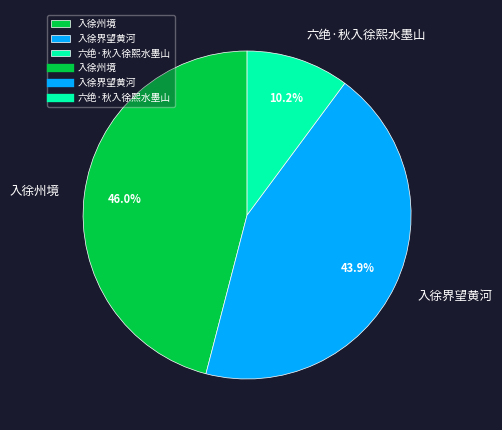

How many segments does this pie chart have?

3